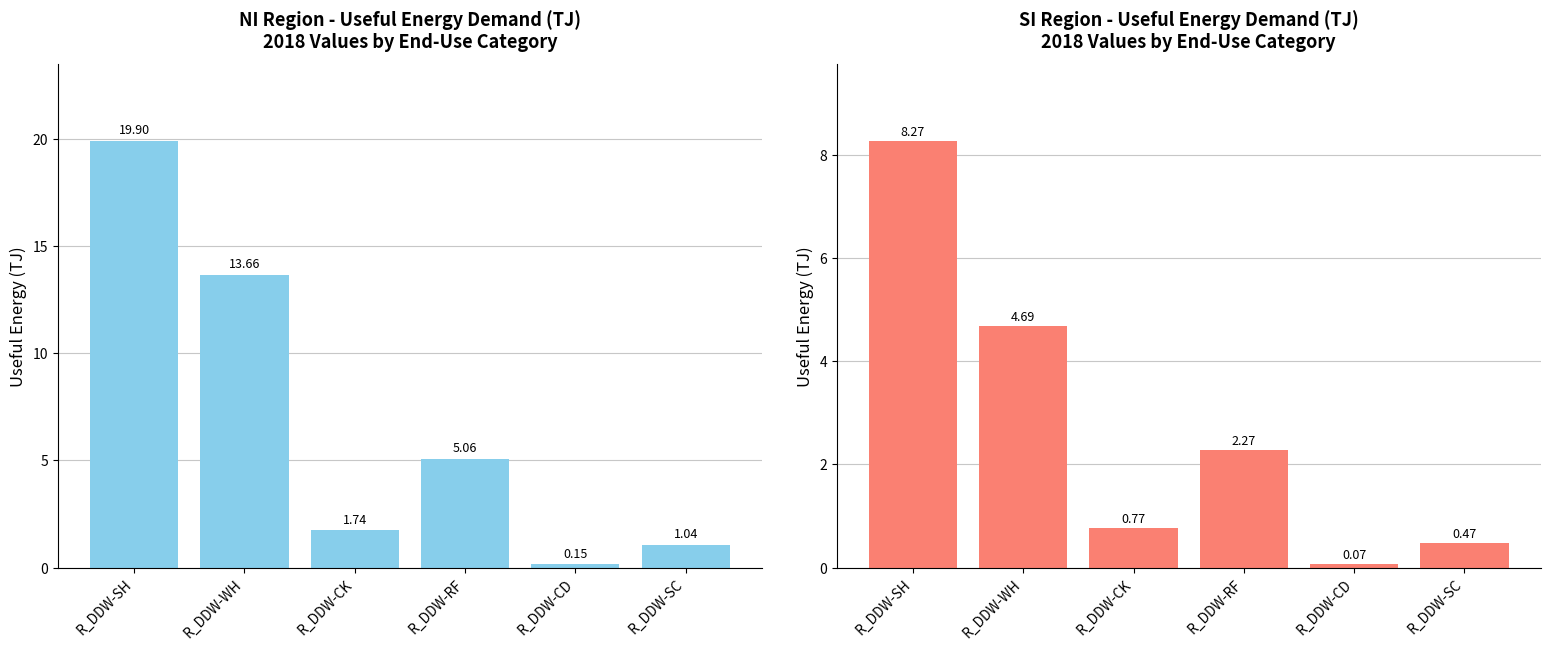

Reading left to right, what are all the values shown in this chart?

NI 2018: 19.9	13.7	1.7	5.1	0.1	1.0
SI 2018: 8.3	4.7	0.8	2.3	0.1	0.5